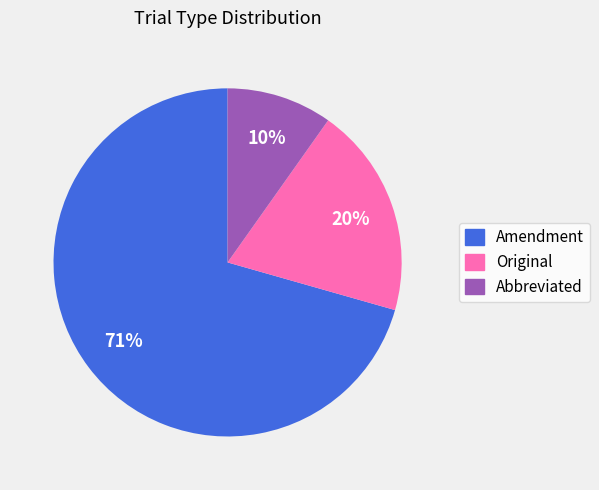

What is the smallest slice in the pie chart?

Abbreviated